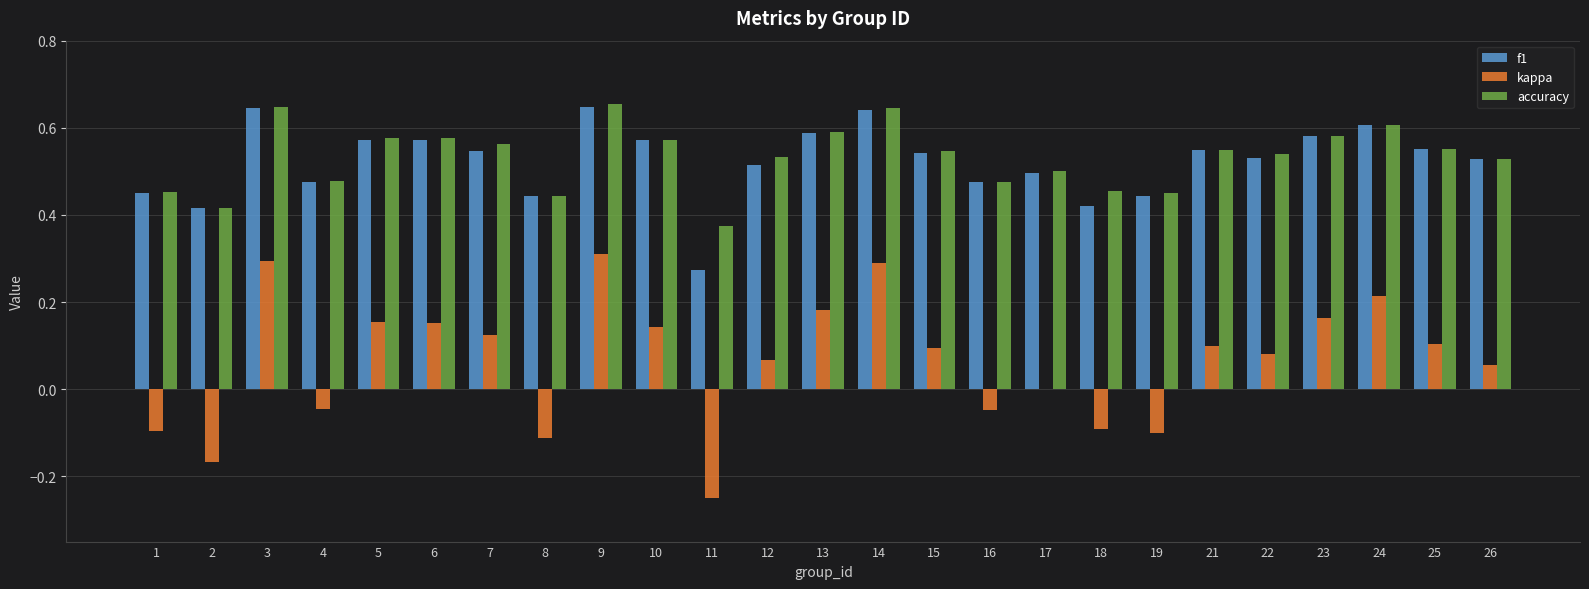

Are the bars horizontal?

No